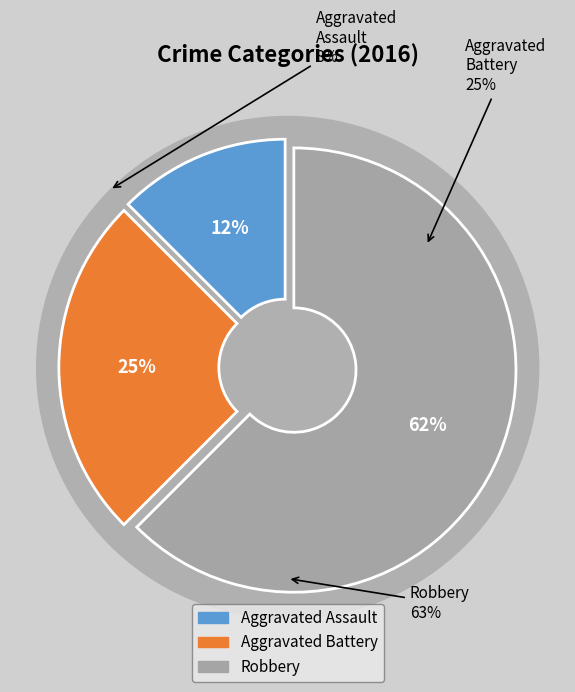

True or false: Aggravated Assault accounts for 12% of the total.

True